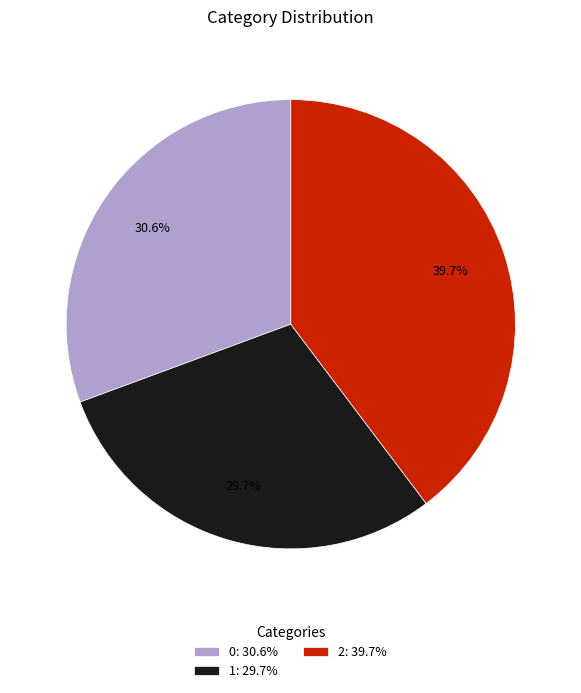

Is it true that 2 is 40% of the pie?

True